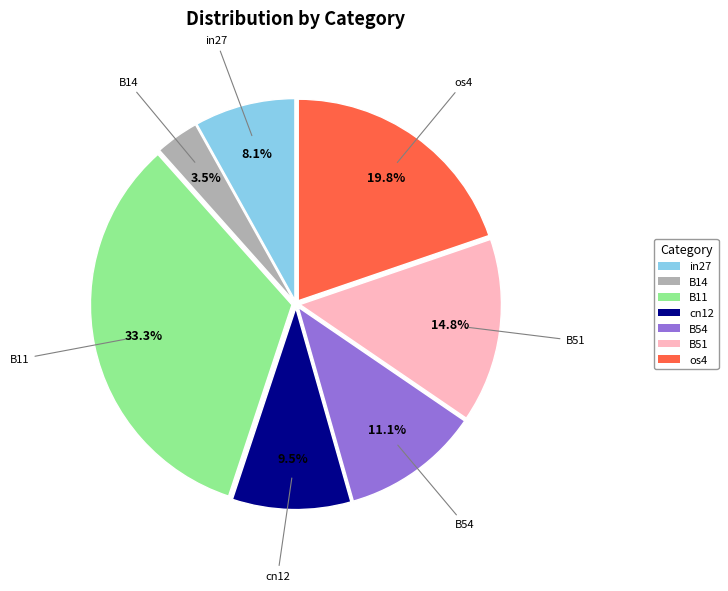

How many slices are in this pie chart?

7